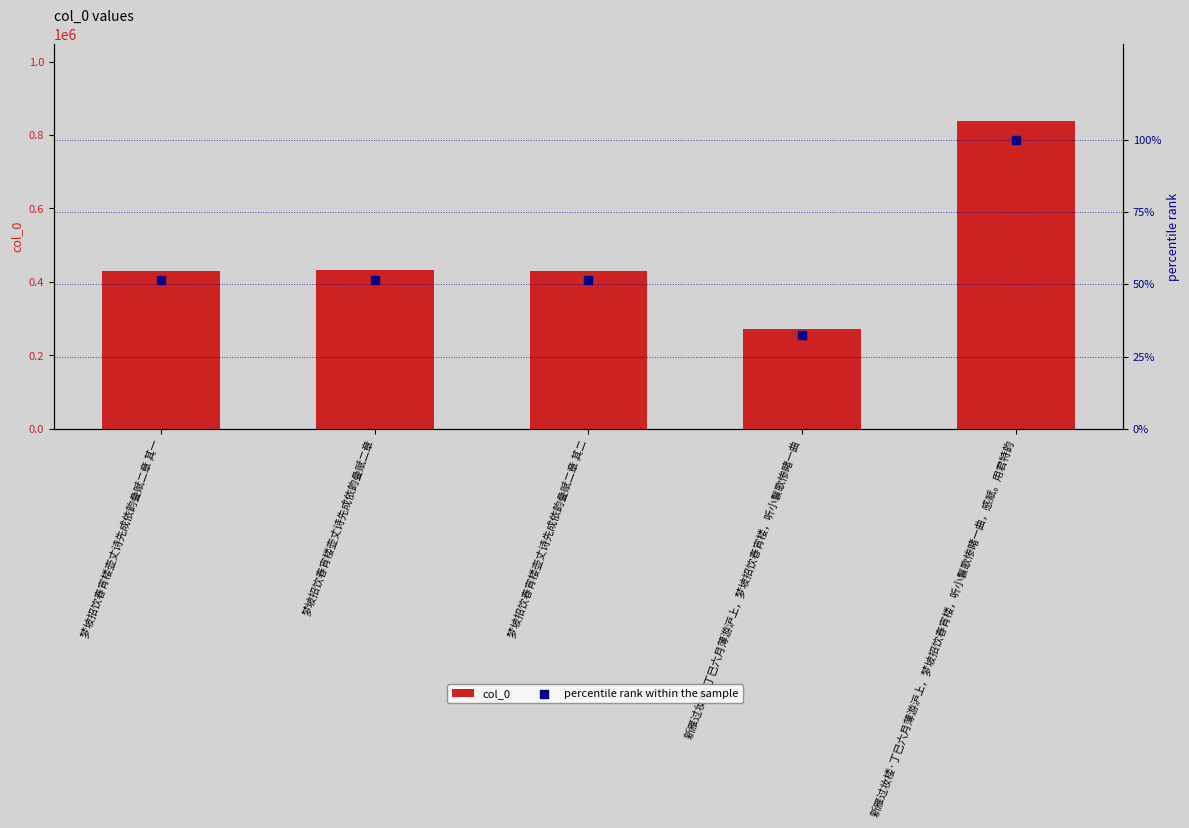

What is the total value across all series at 梦坡招饮春宵楼壶丈诗先成依韵叠赋二章?

431654.5